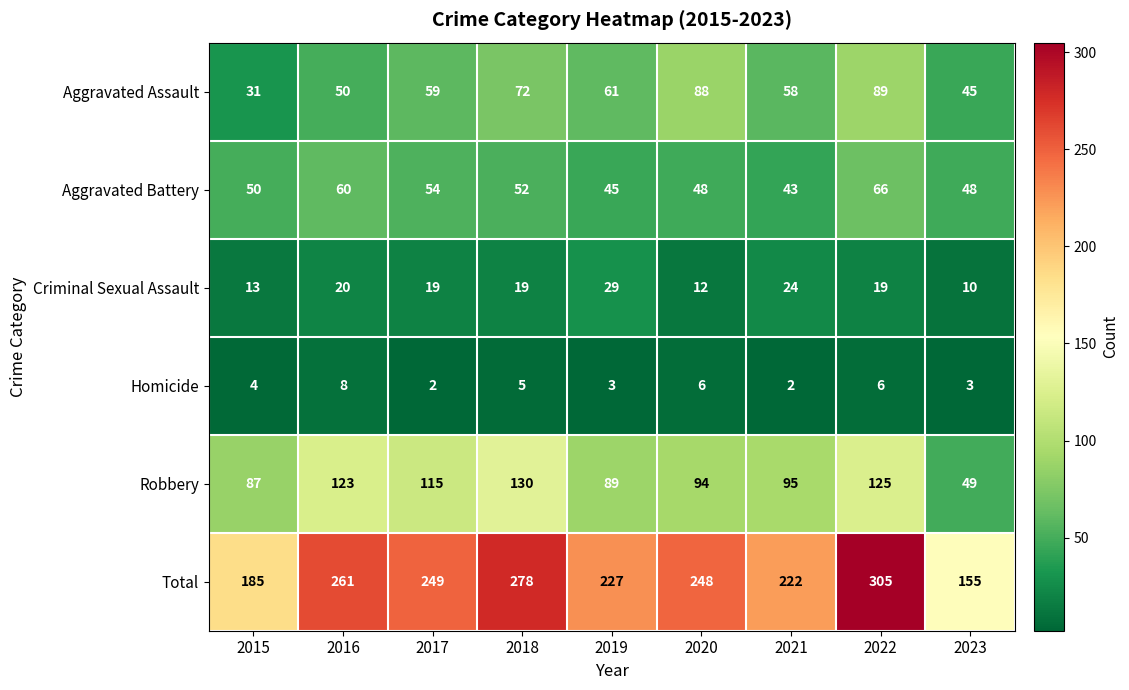

Rank the series at 2016 from lowest to highest value.

Homicide, Criminal Sexual Assault, Aggravated Assault, Aggravated Battery, Robbery, Total